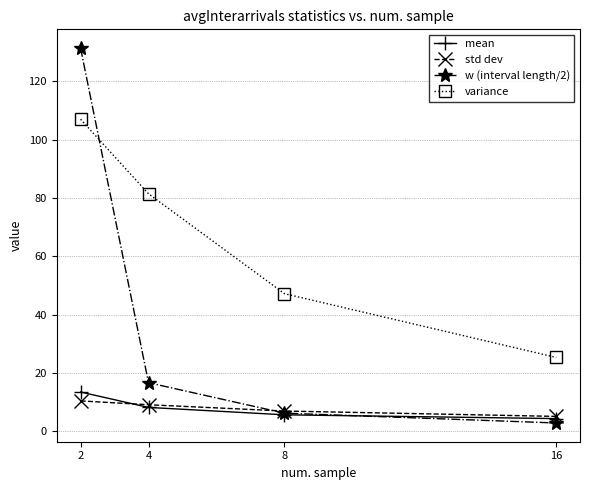

The value of w (interval length/2) at 16 is 2.8. True or false?

True